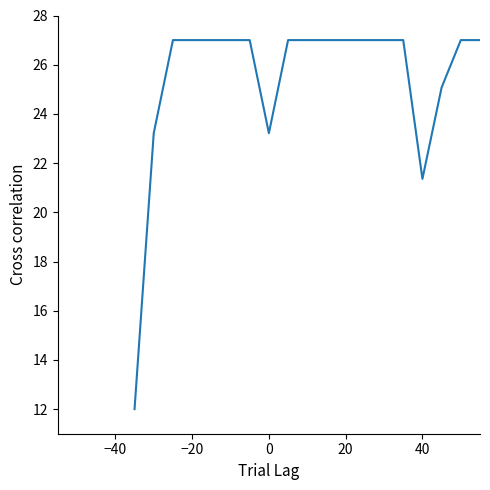

What is the greatest value displayed?

27.0